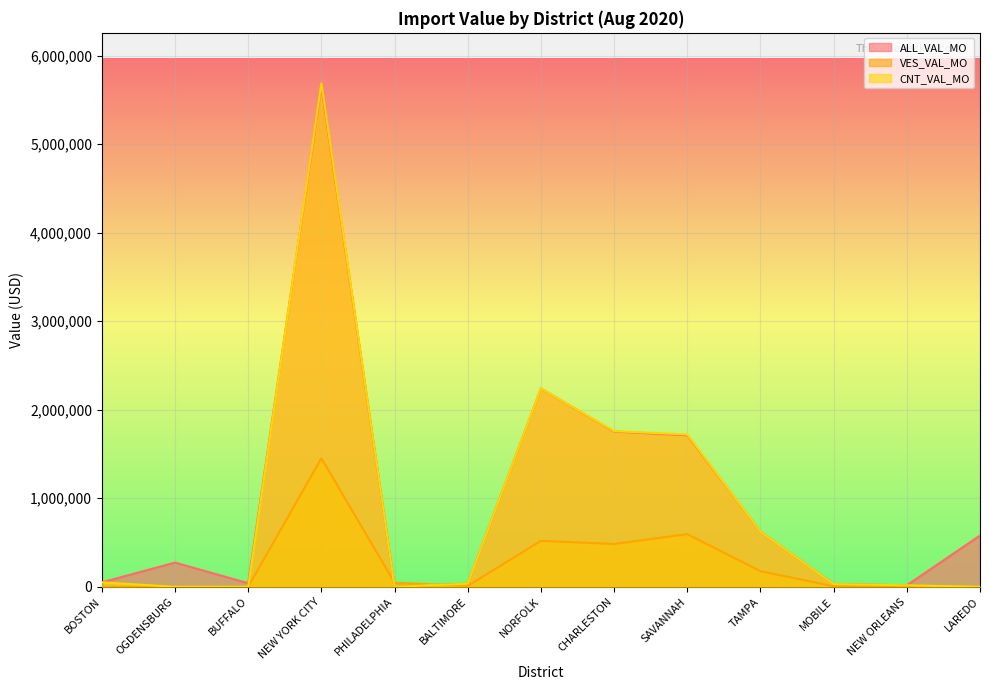

Where is the first local maximum for VES_VAL_MO?

NEW YORK CITY